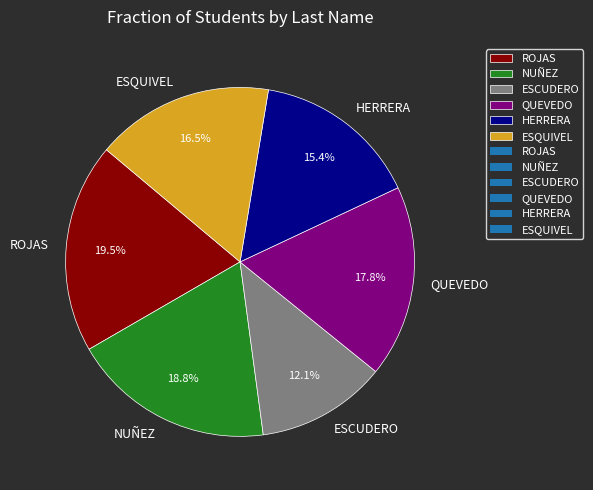

Is there a majority slice in this chart?

No